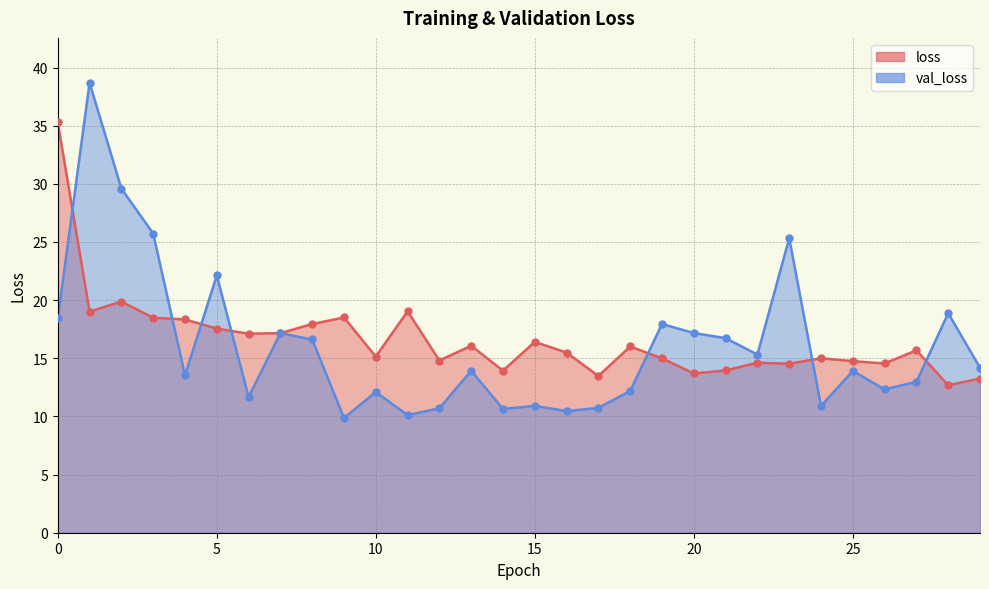

Which series reaches the maximum Y coordinate?

val_loss